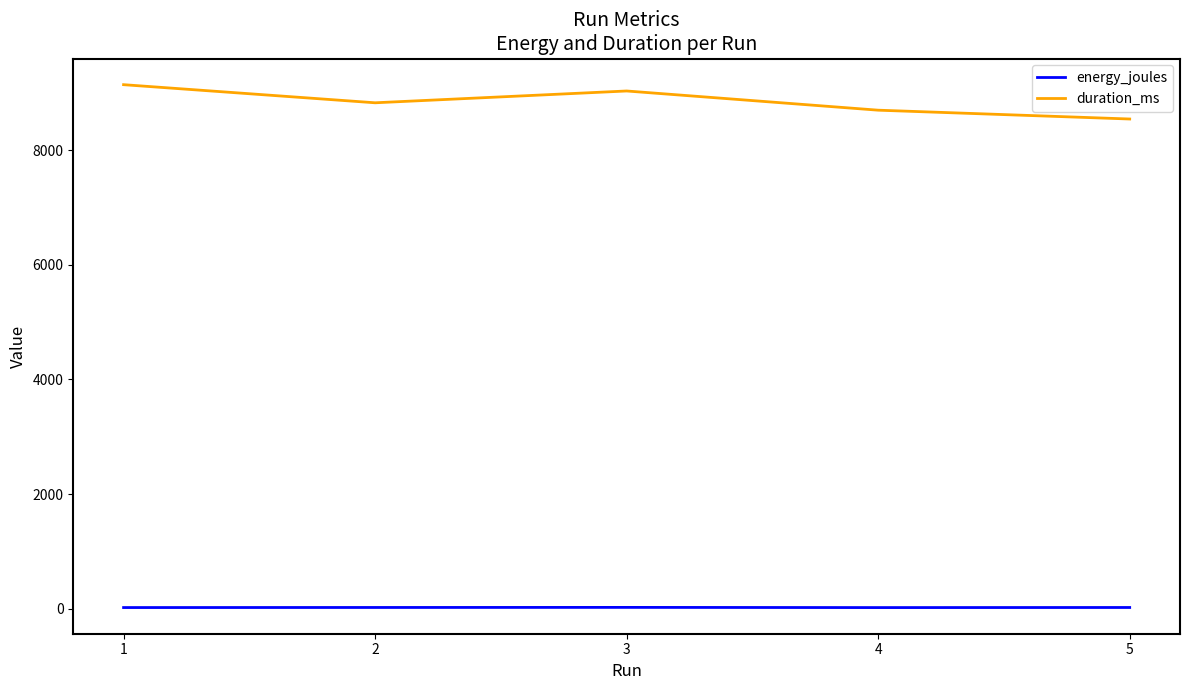

The value of duration_ms at 2 is 4868.8. True or false?

False